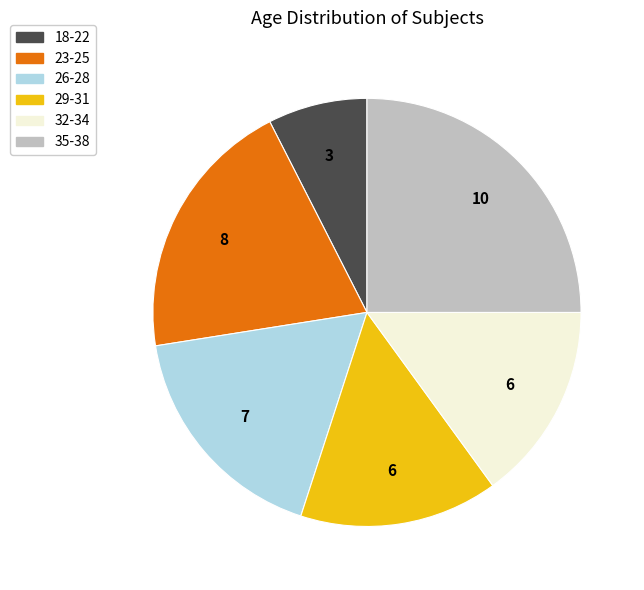

Is there a majority slice in this chart?

No